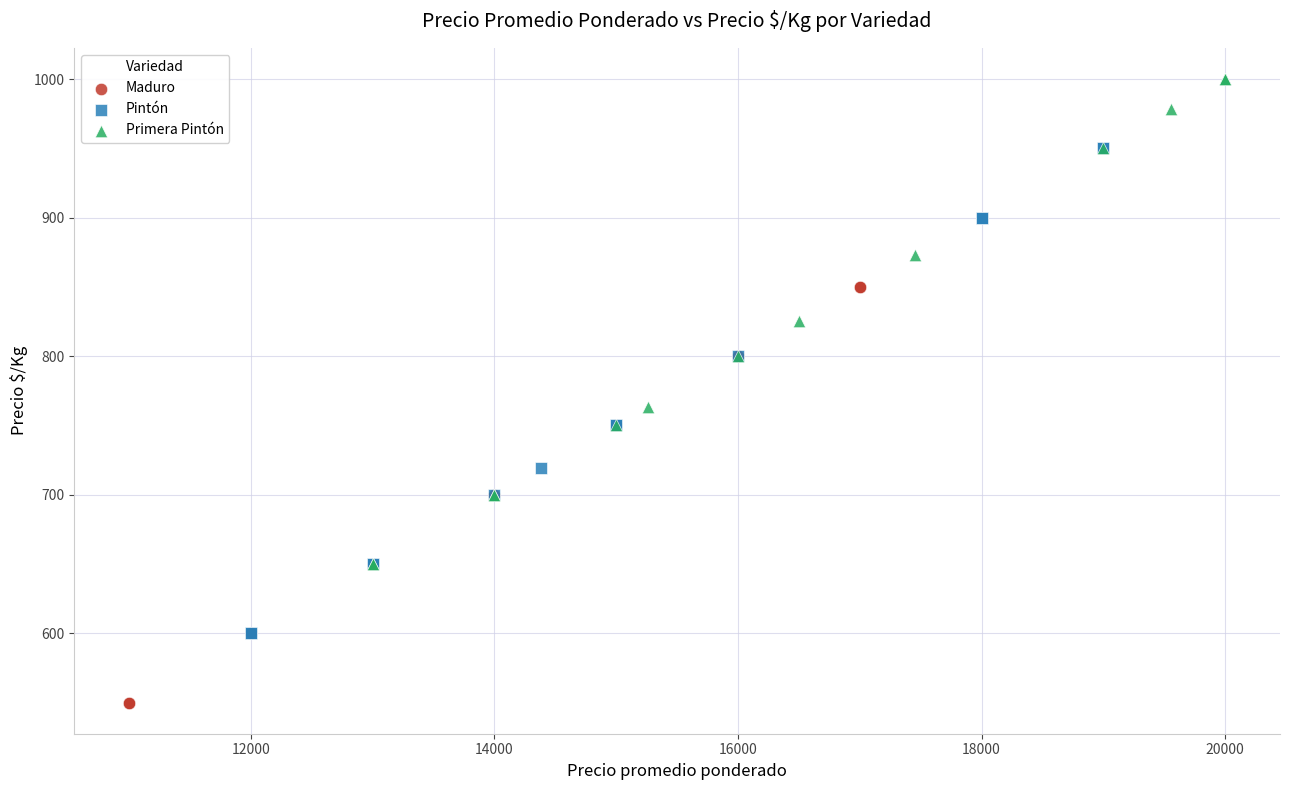

What are all the series names shown in the legend?

Maduro, Pintón, Primera Pintón